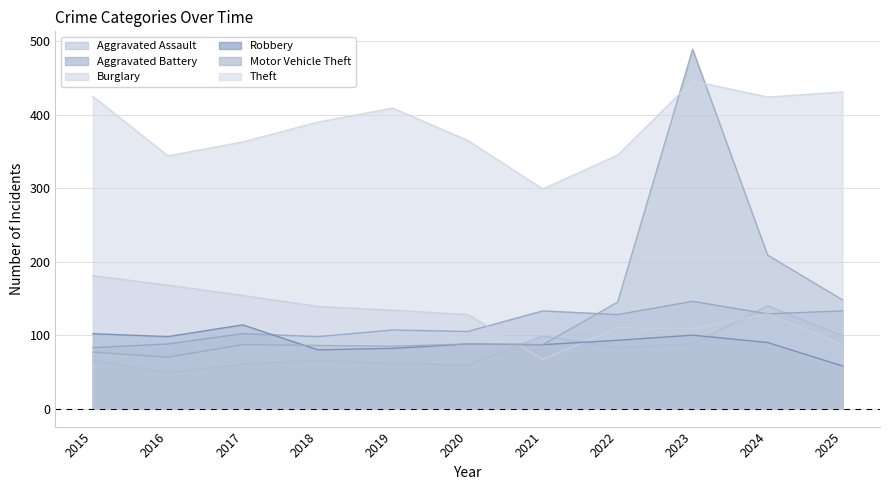

Which label corresponds to the smallest value in the chart?

2016